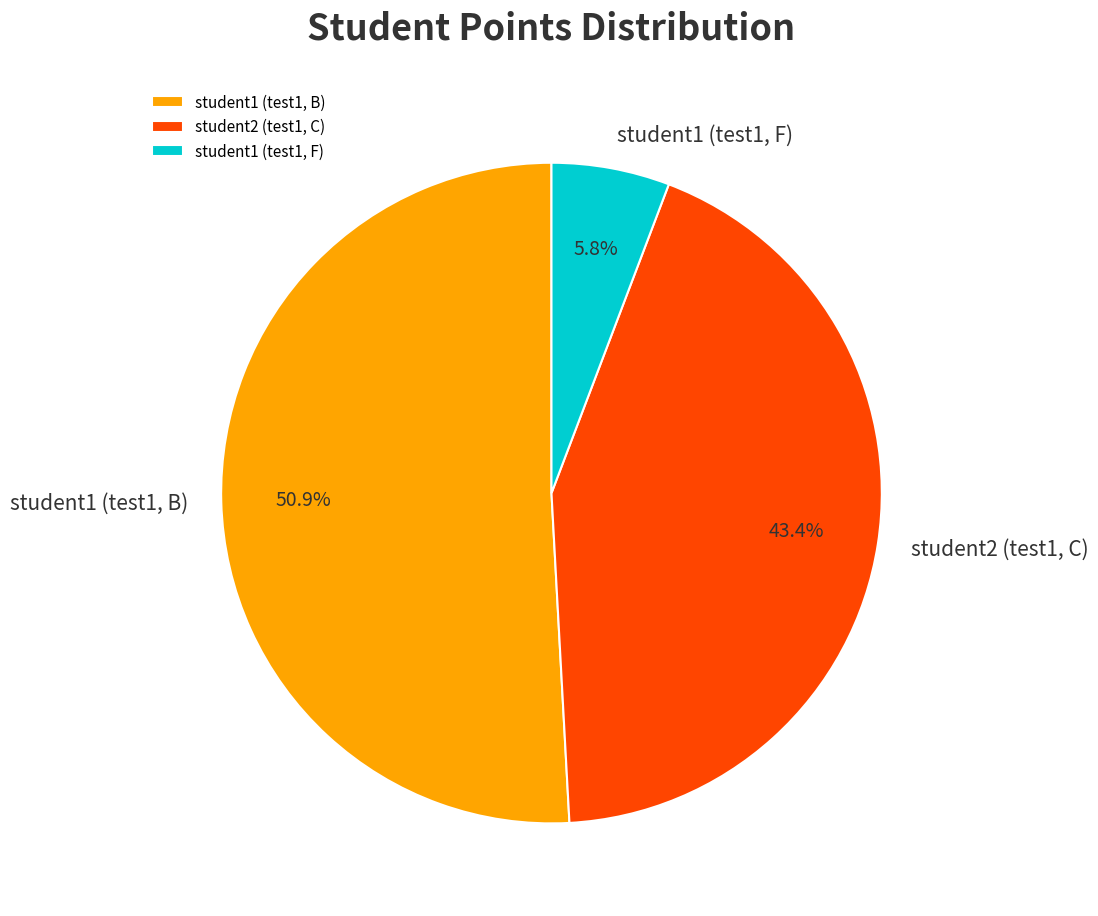

What percentage is the student2 (test1, C) slice, to the nearest percent?

43%